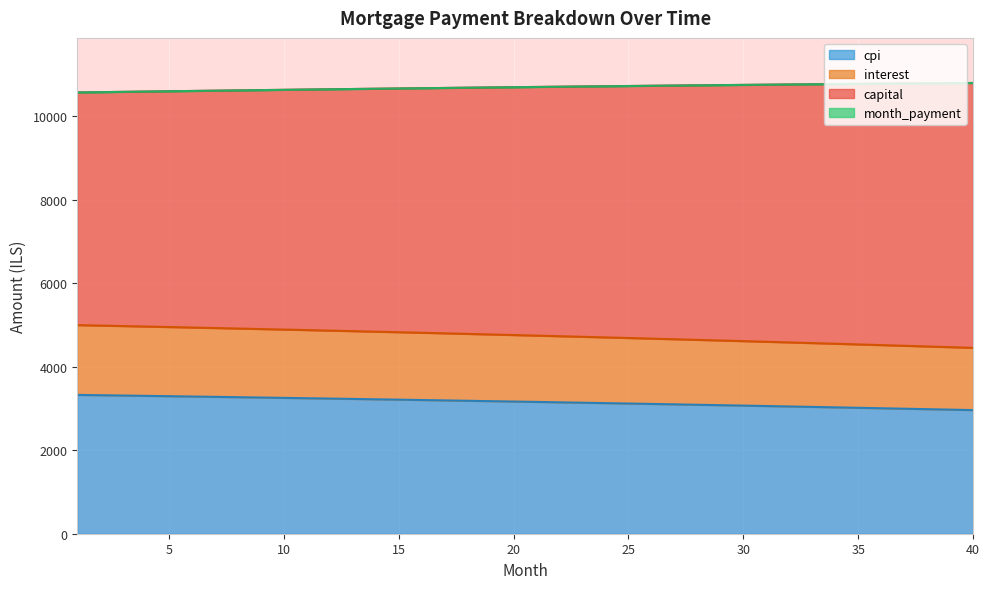

At which label does capital reach its minimum?

1